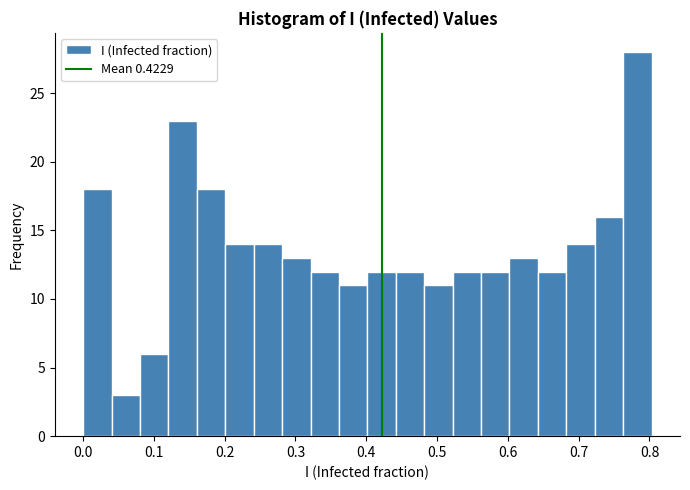

Reading left to right, list every bar in this chart as the range it spans on the x-axis followed by its height. Neither the bar edges nor the heights are printed on the chart, so give them approximately, as read against the axes.

0.00 to 0.04: 18
0.04 to 0.08: 3
0.08 to 0.12: 6
0.12 to 0.16: 23
0.16 to 0.20: 18
0.20 to 0.24: 14
0.24 to 0.28: 14
0.28 to 0.32: 13
0.32 to 0.36: 12
0.36 to 0.40: 11
0.40 to 0.44: 12
0.44 to 0.48: 12
0.48 to 0.52: 11
0.52 to 0.56: 12
0.56 to 0.60: 12
0.60 to 0.64: 13
0.64 to 0.68: 12
0.68 to 0.72: 14
0.72 to 0.76: 16
0.76 to 0.80: 28